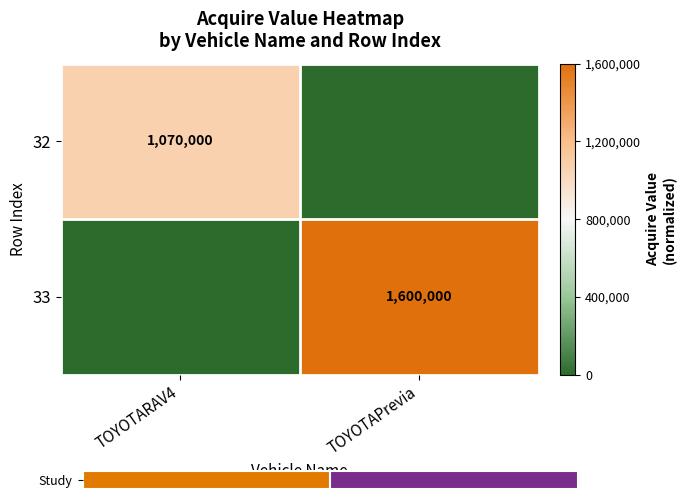

Which series has the largest total across all categories?

33